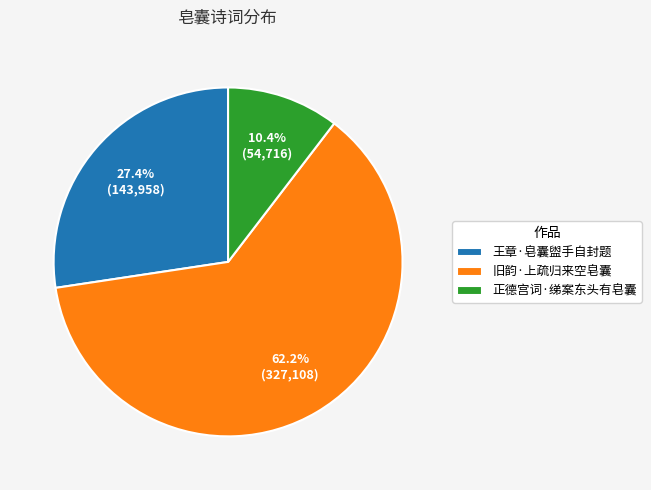

To the nearest percent, what is the difference between the largest and smallest slice percentages?

52%